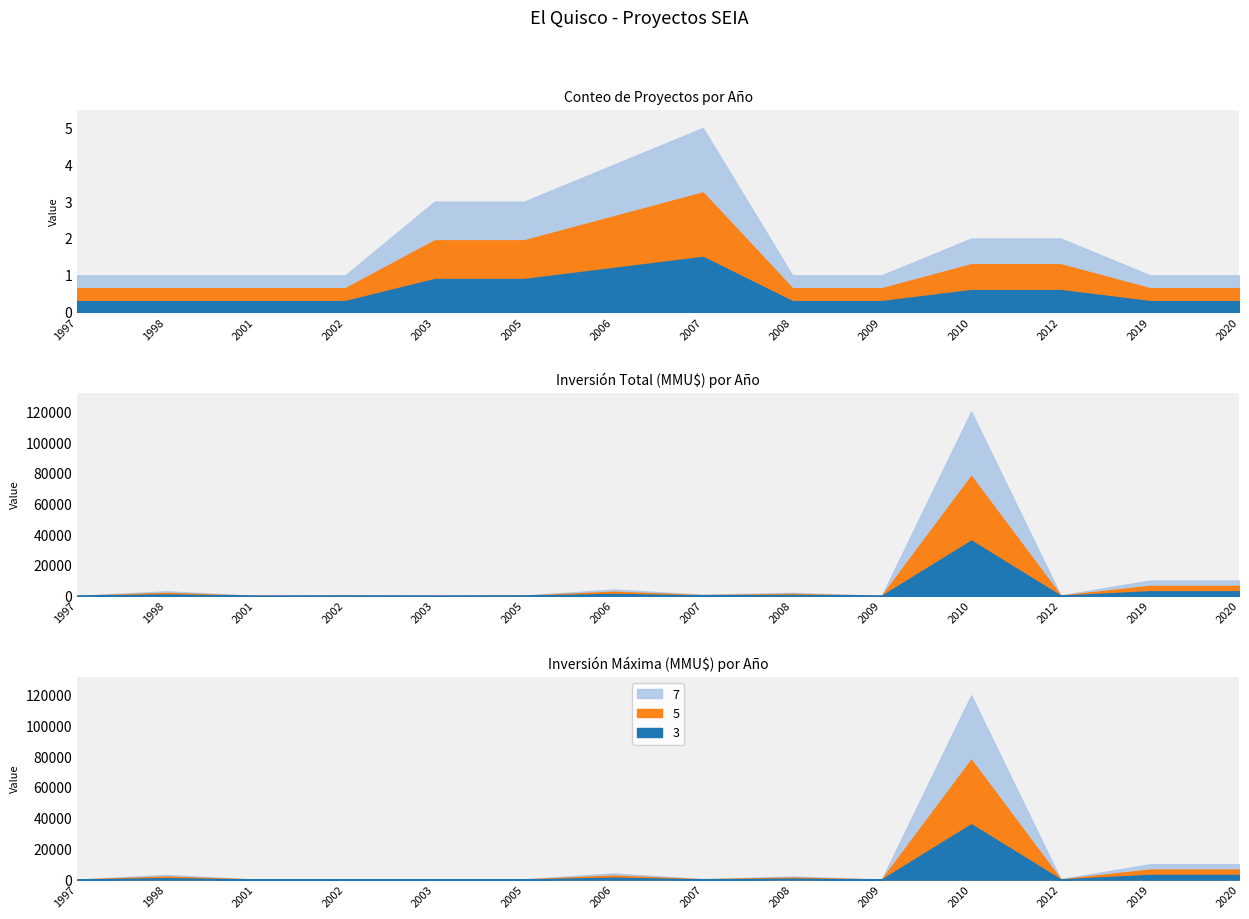

True or false: Inversion_sum has a value of 314 at 2005.

False